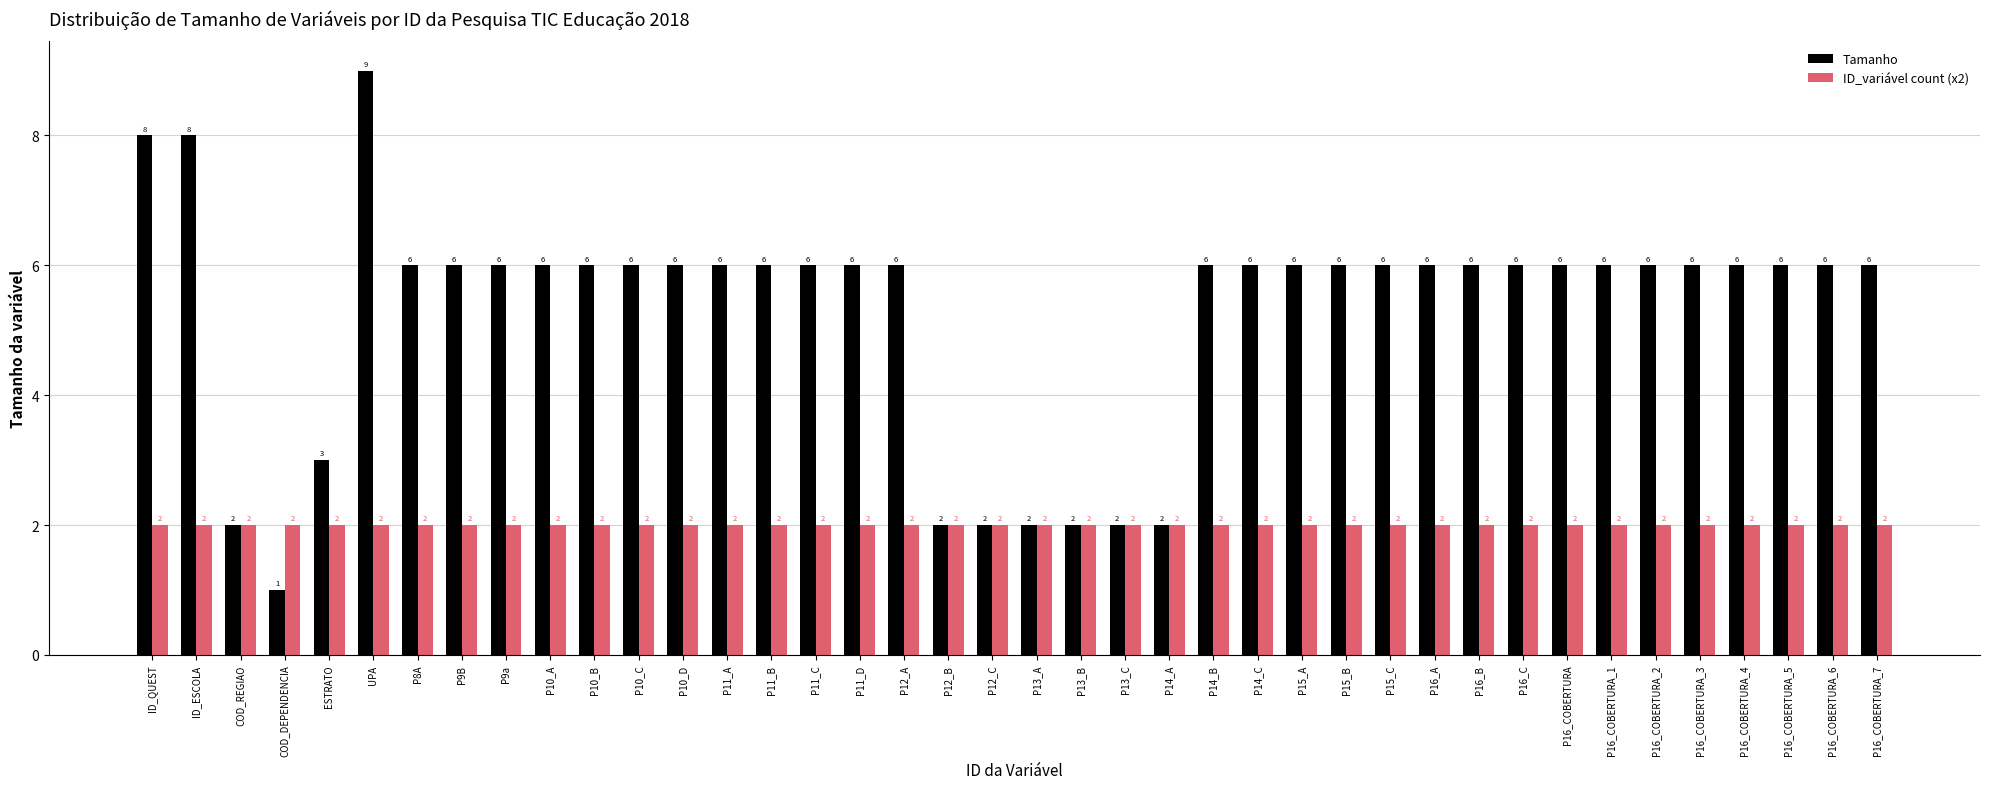

What is the maximum value shown in the chart?

9